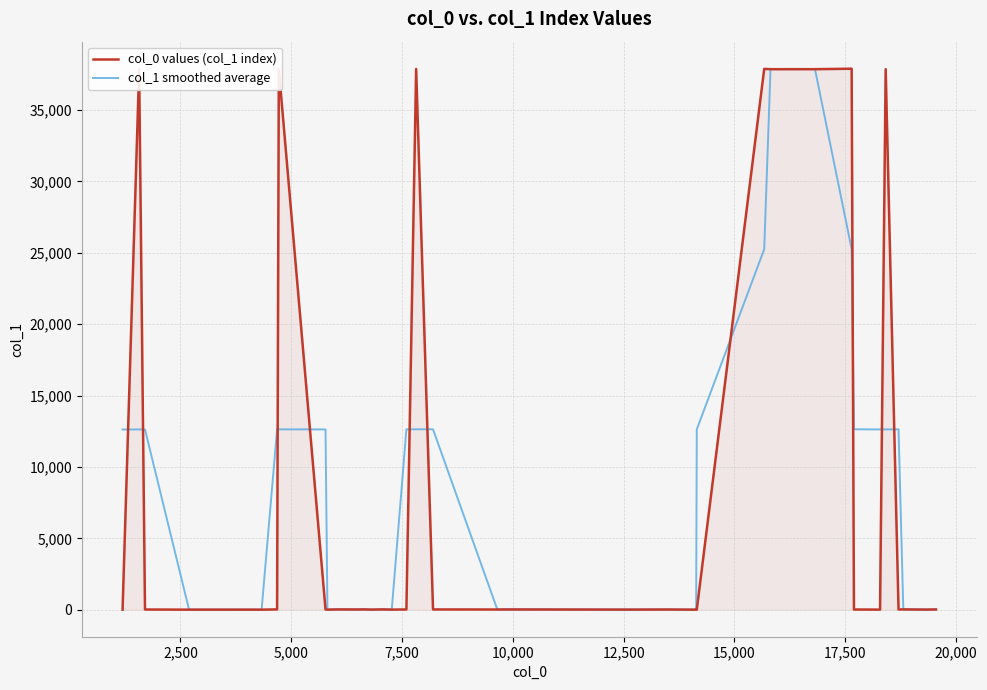

Which series has the widest spread of values?

col_0 values (col_1 index)